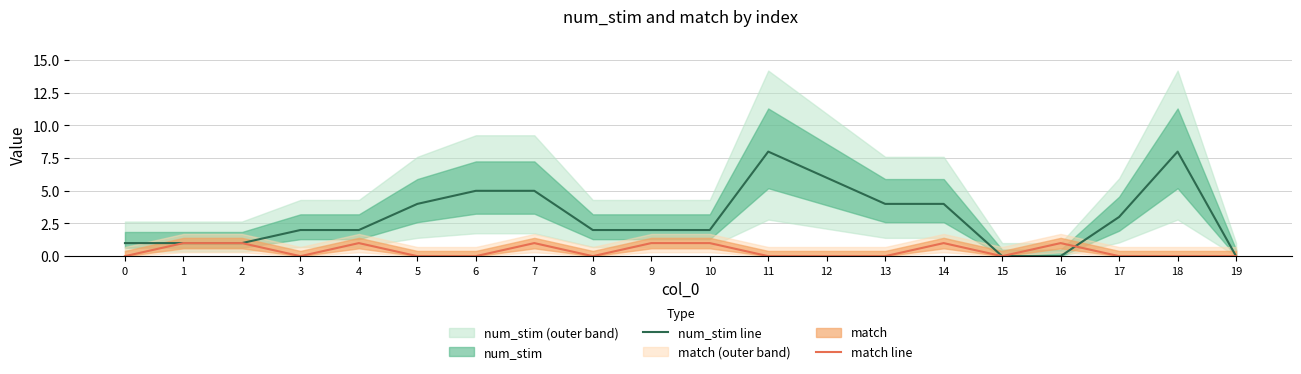

True or false: match line and num_stim line intersect in this chart.

True